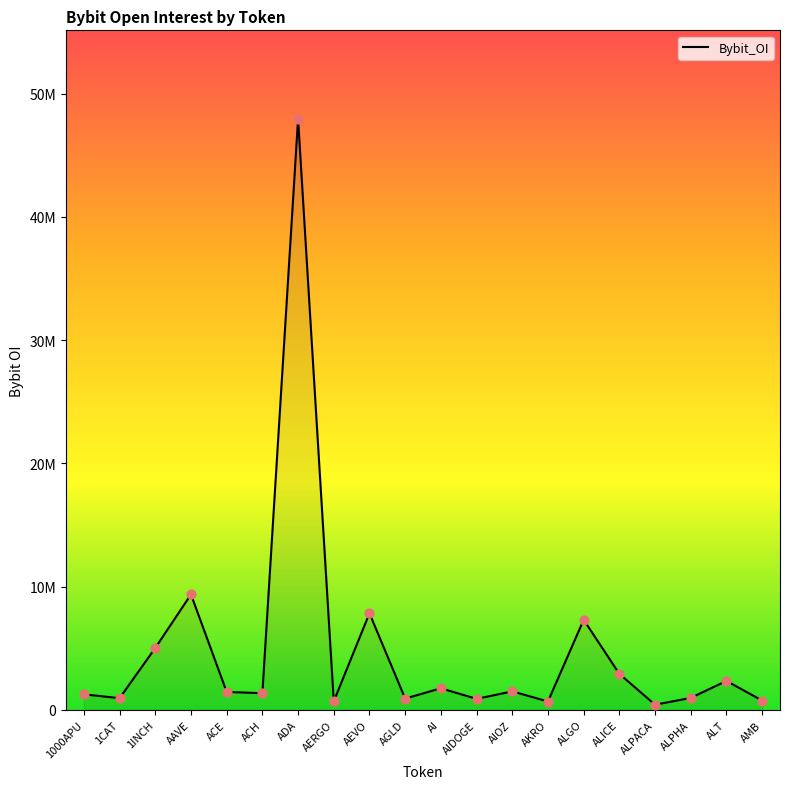

Approximately how many times larger is the value at AI compared to ALGO?

0.2